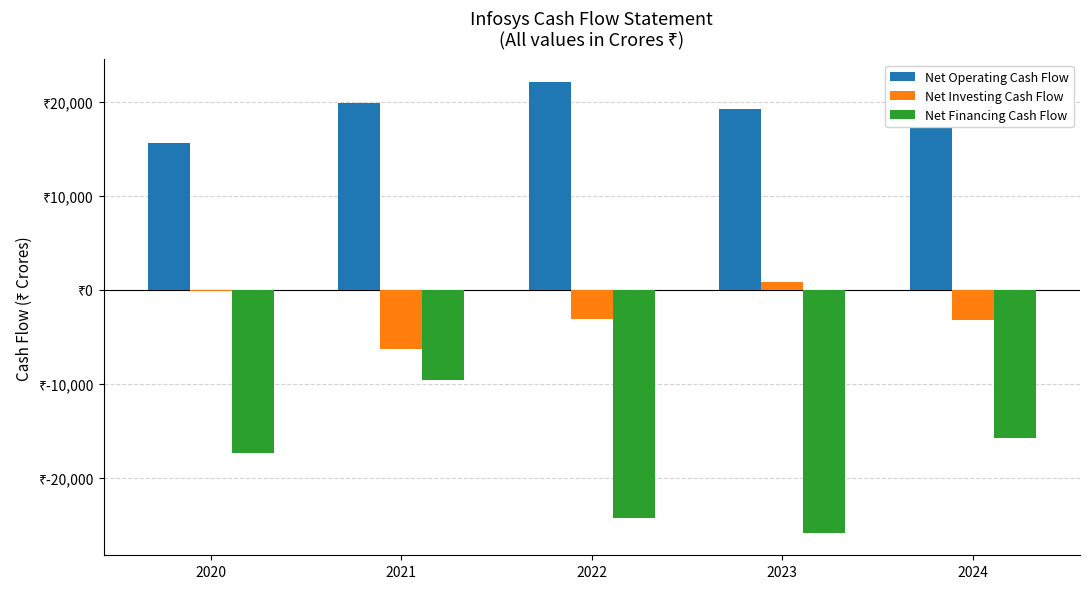

Does the chart contain stacked bars?

No